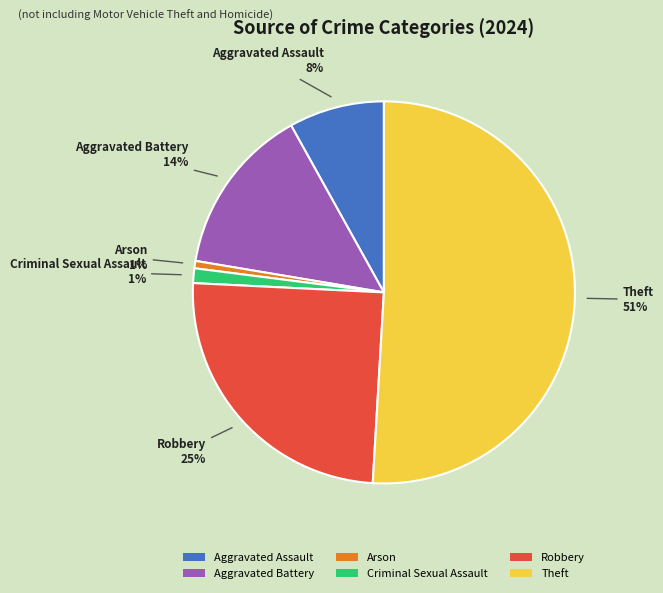

To the nearest percent, what is the difference between the largest and smallest slice percentages?

50%